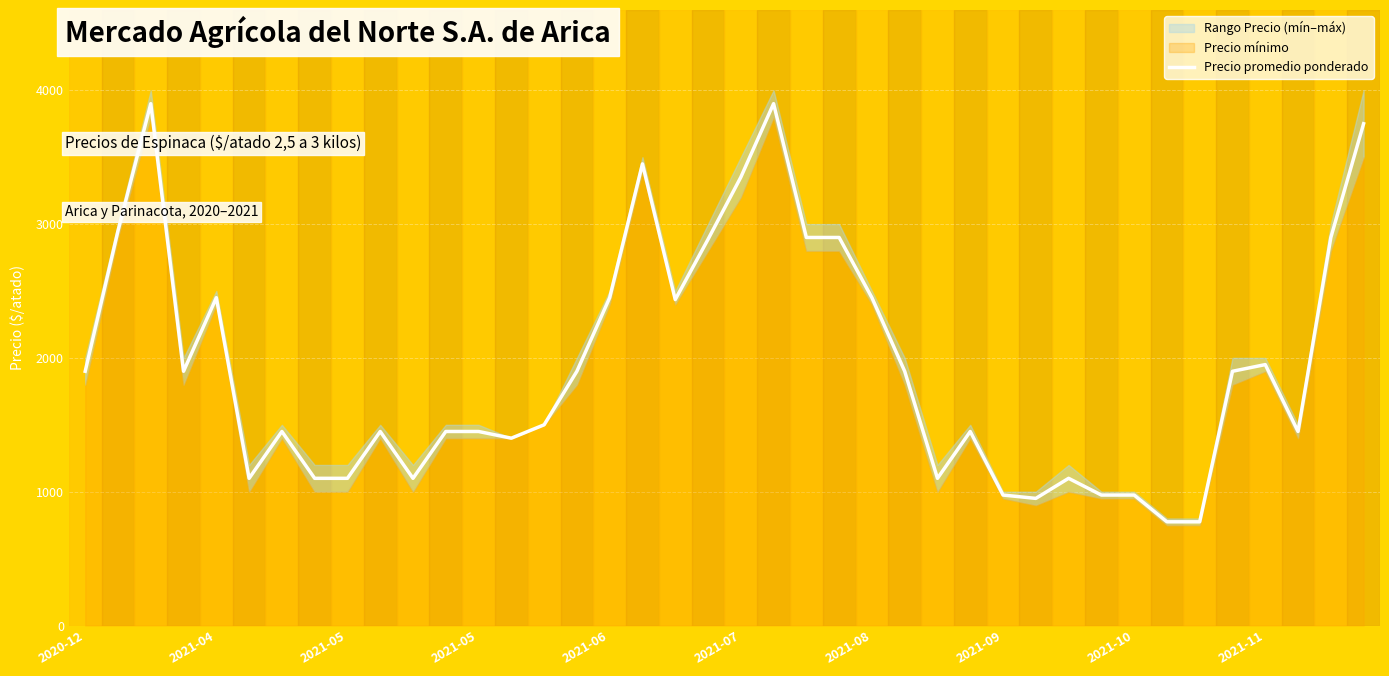

What is the minimum value shown in the chart?

775